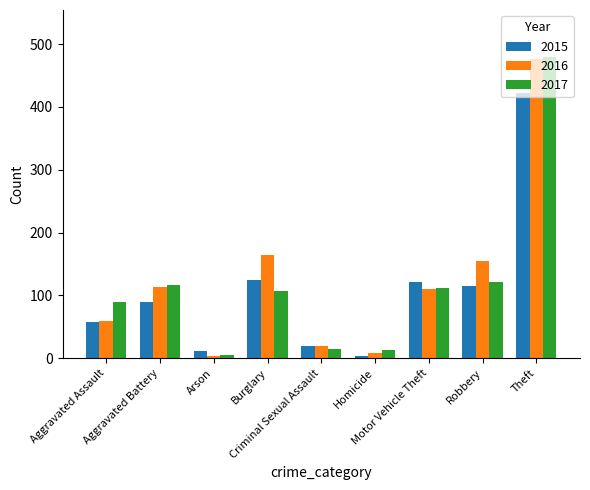

What is the average value of the 2016 series?

124